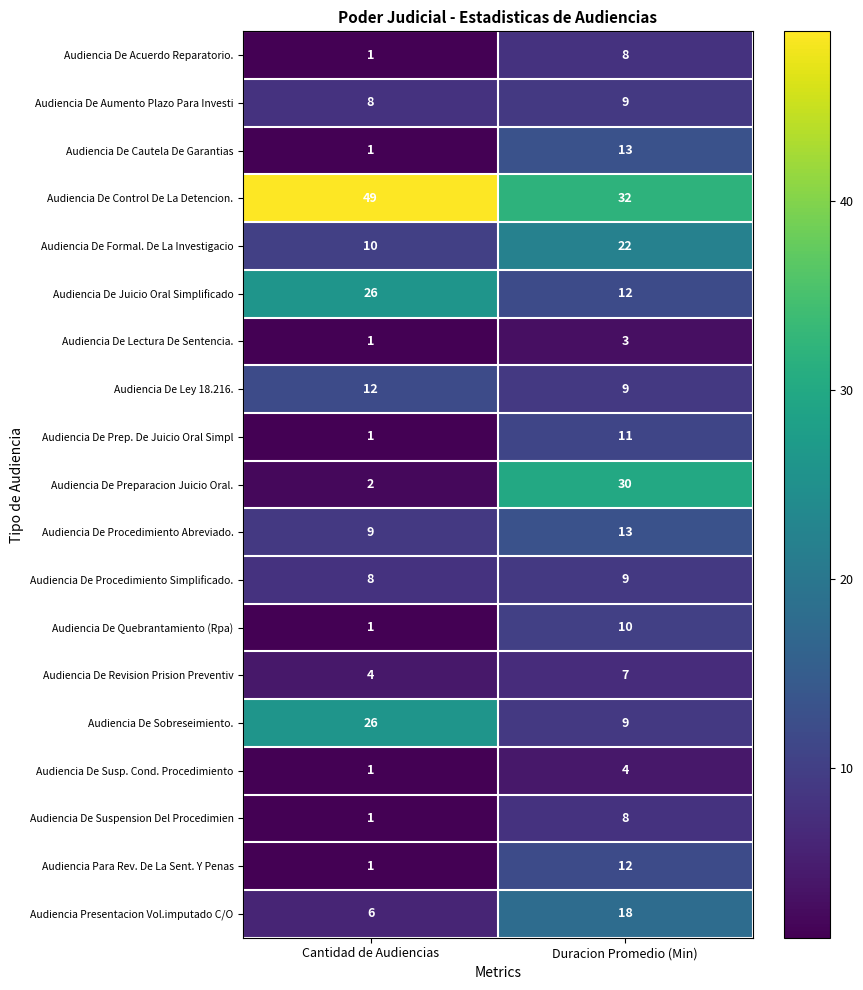

What is the sum of all Audiencia De Control De La Detencion. values?

81